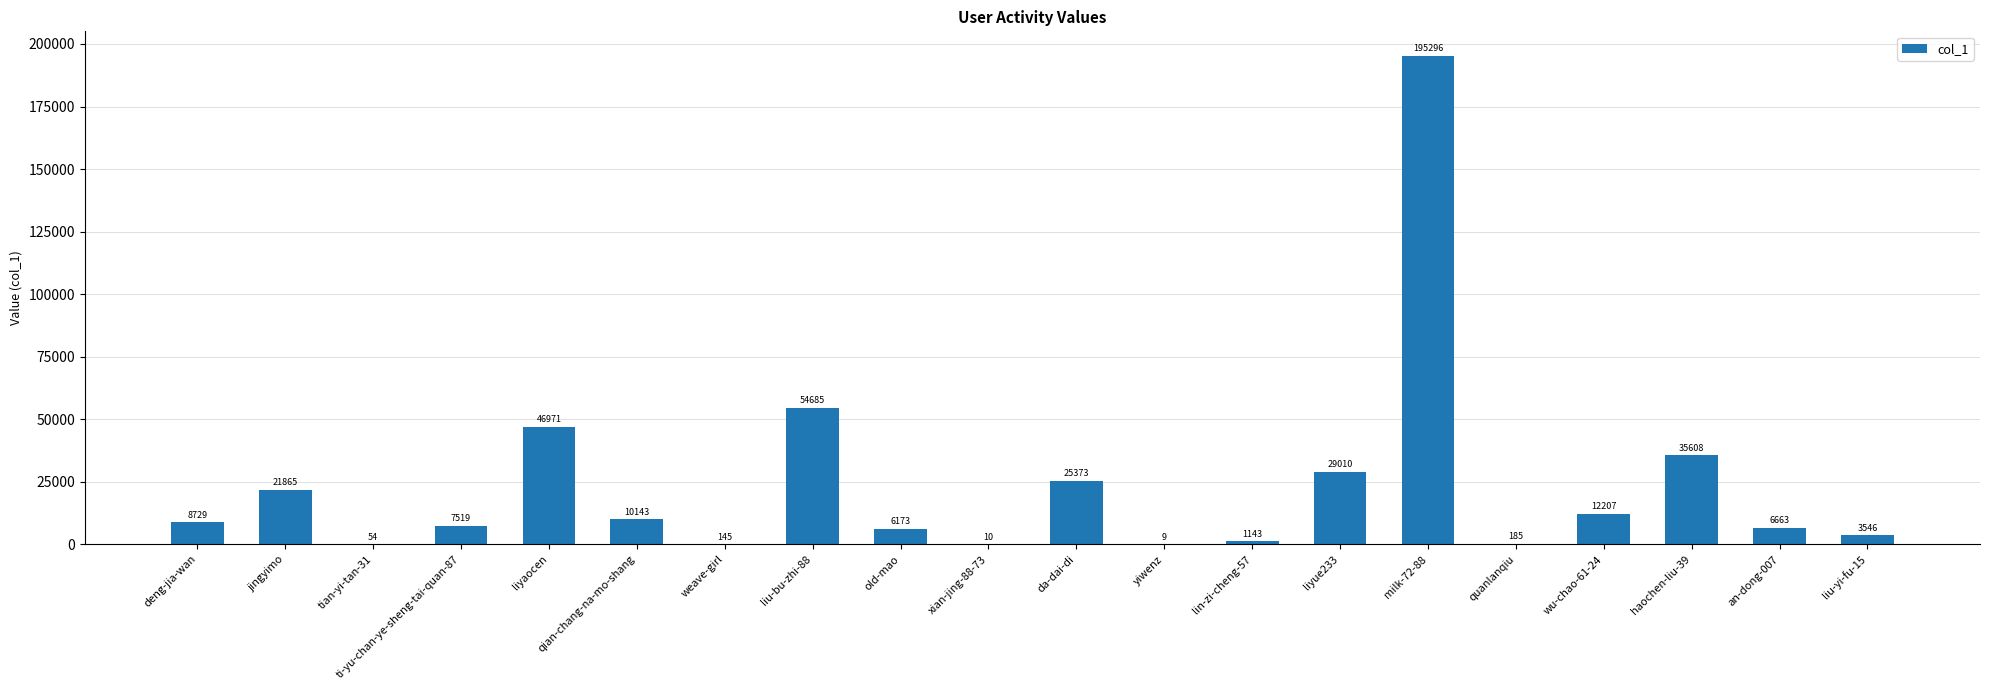

Reading left to right, extract all data points from this chart.

8729	21865	54	7519	46971	10143	145	54685	6173	10	25373	9	1143	29010	195296	185	12207	35608	6663	3546